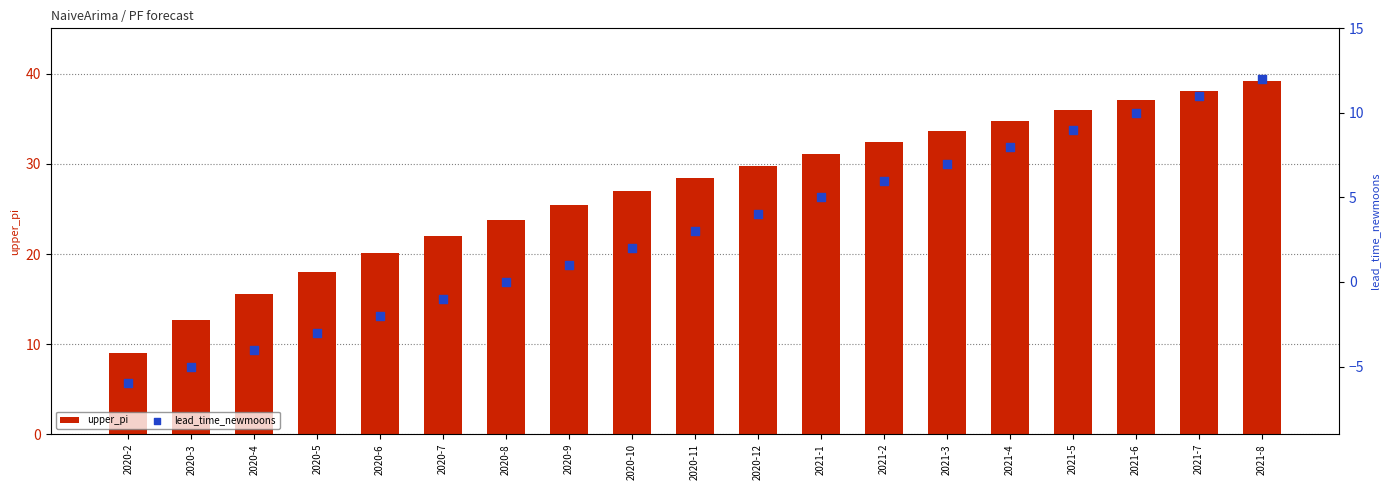

Which series reaches the maximum Y coordinate?

upper_pi